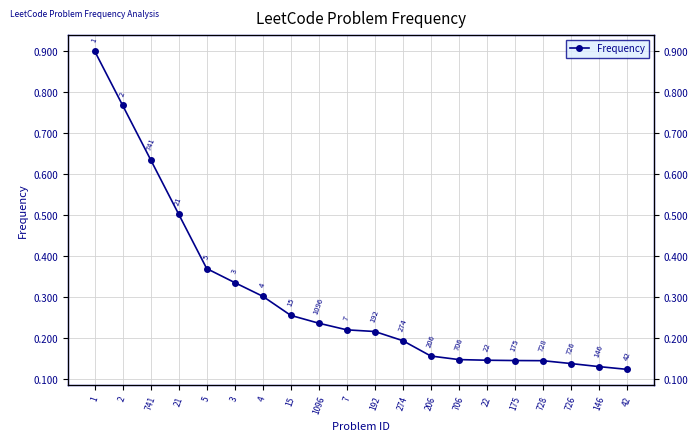

Read the value at 1.

0.9